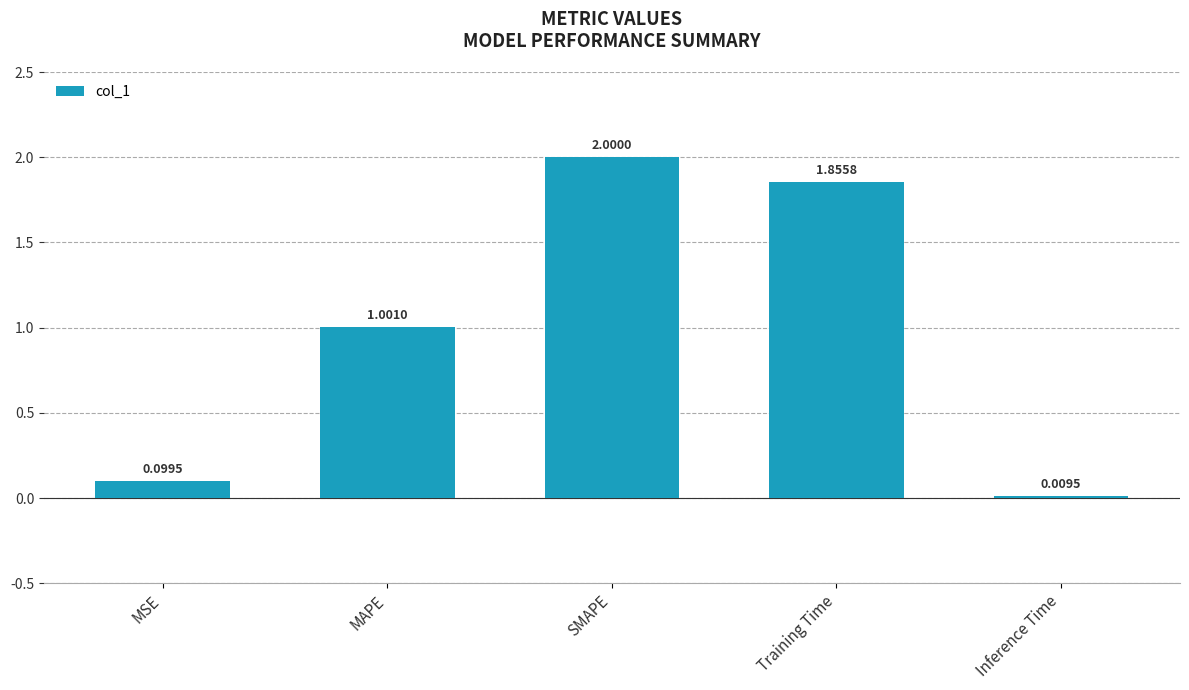

What is the ratio of the value at MAPE to the value at Training Time?

0.5